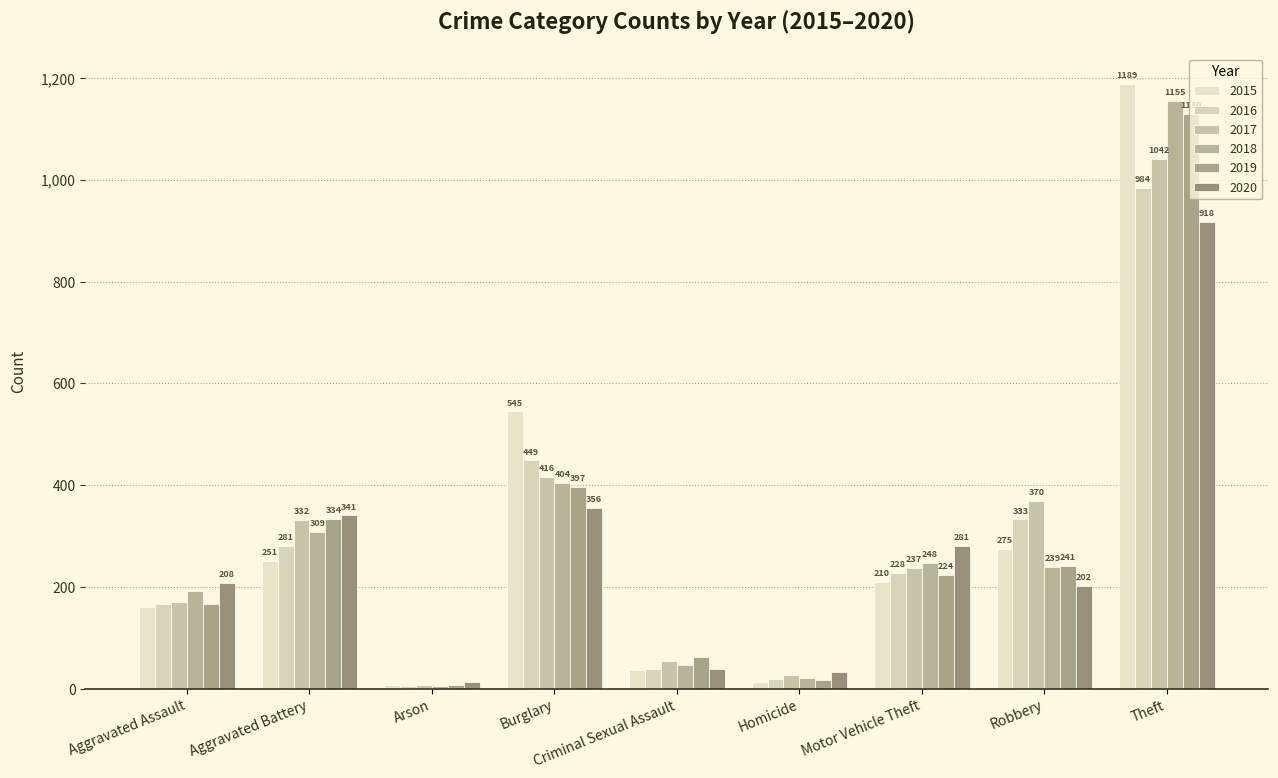

True or false: 2020 has a value of 597 at Aggravated Battery.

False